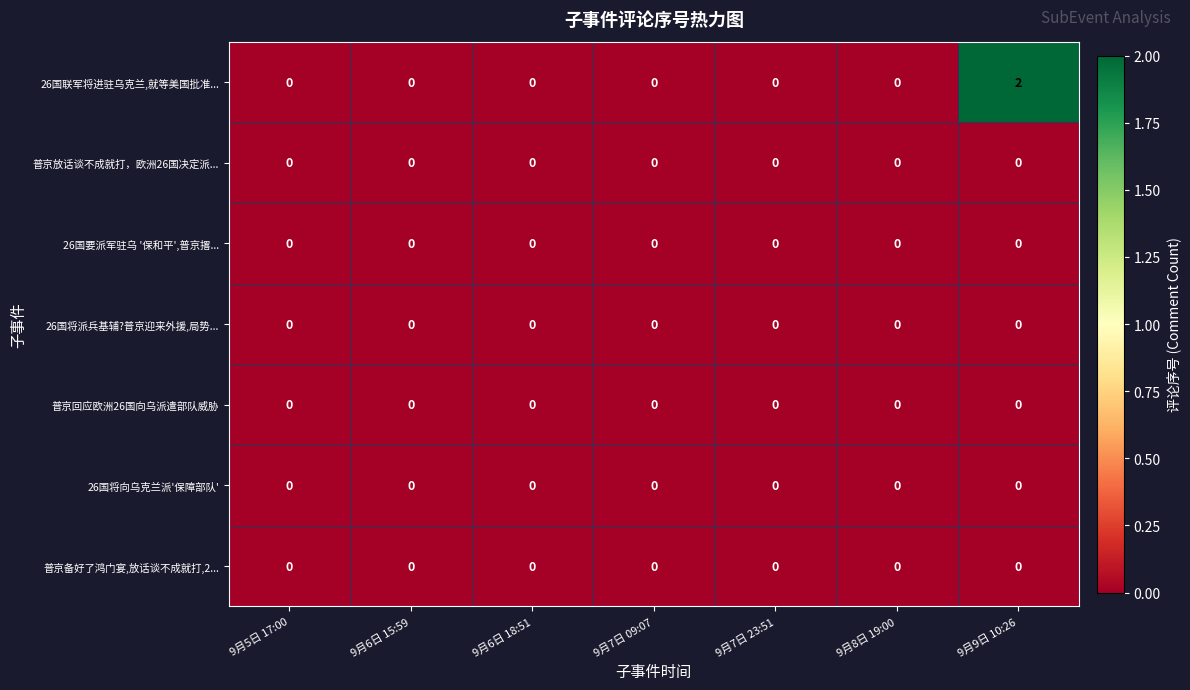

The value of 26国联军将进驻乌克兰,就等美国批准... at 9月9日 10:26 is 2. True or false?

True